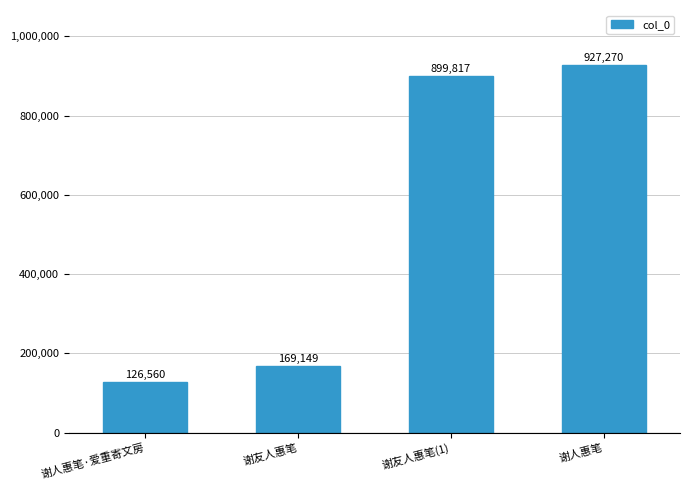

List the labels in order of value, smallest first.

谢人惠笔·爱重寄文房, 谢友人惠笔, 谢友人惠笔(1), 谢人惠笔